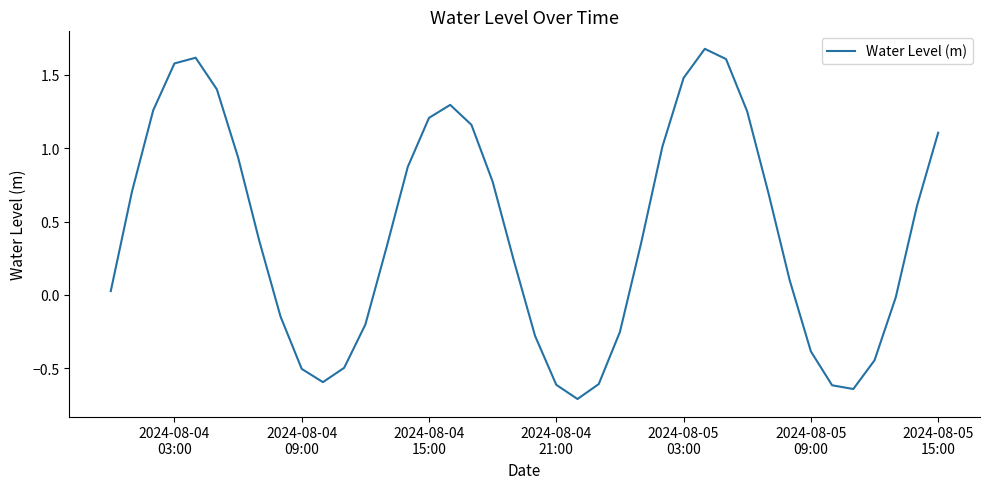

What is the difference between the maximum and minimum values?

2.4